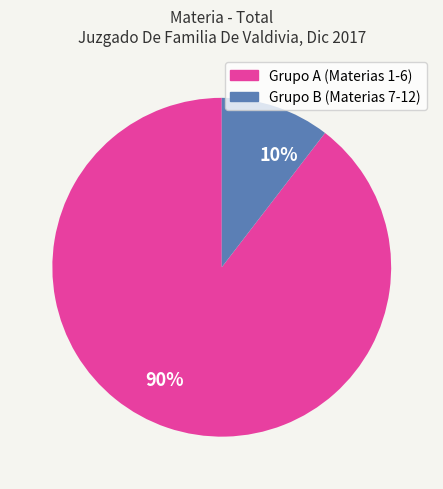

To the nearest percent, what is the average slice percentage?

50%